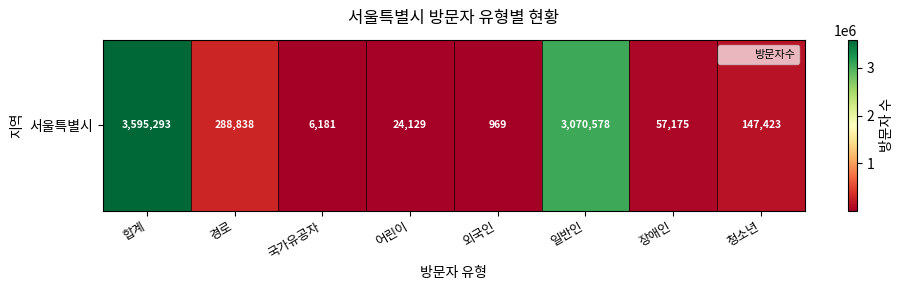

List the labels in order of value, largest first.

합계, 일반인, 경로, 청소년, 장애인, 어린이, 국가유공자, 외국인